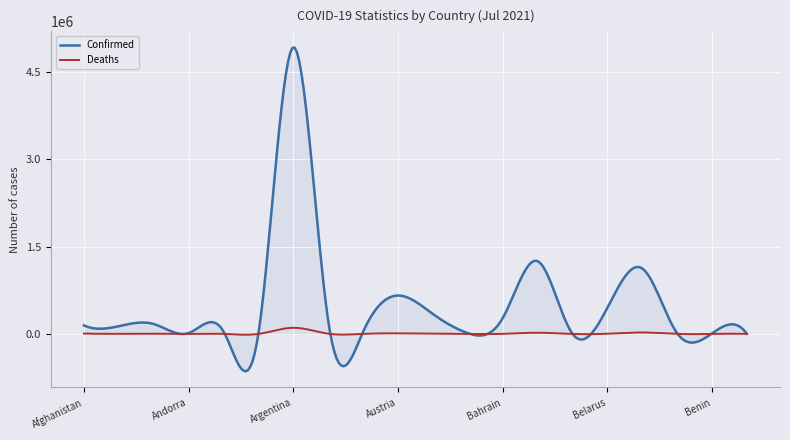

True or false: Confirmed and Deaths intersect in this chart.

True